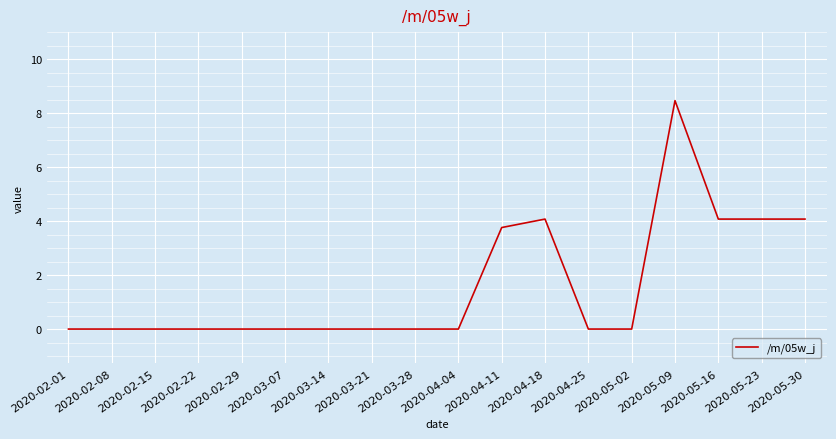

How many lines are shown in the chart?

1